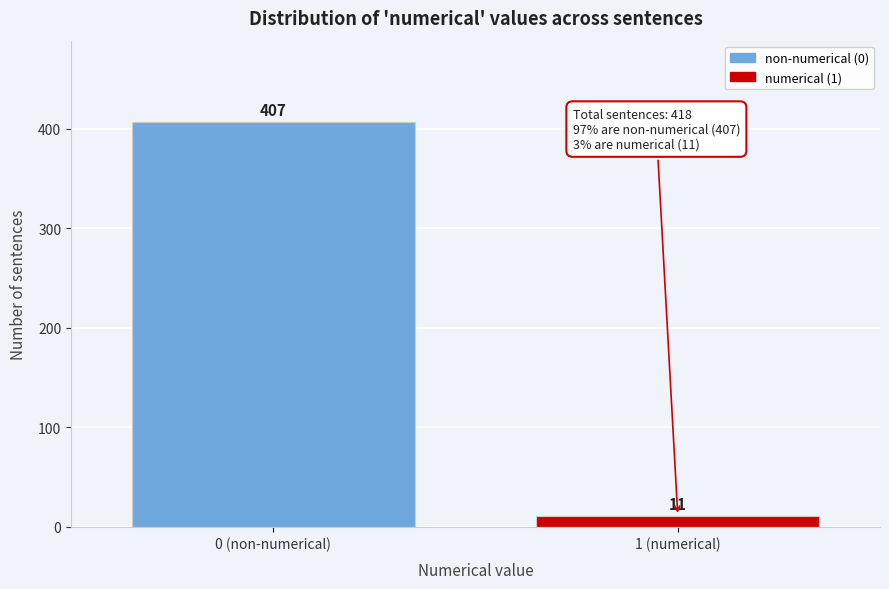

Reading left to right, extract all data points from this chart.

407	11